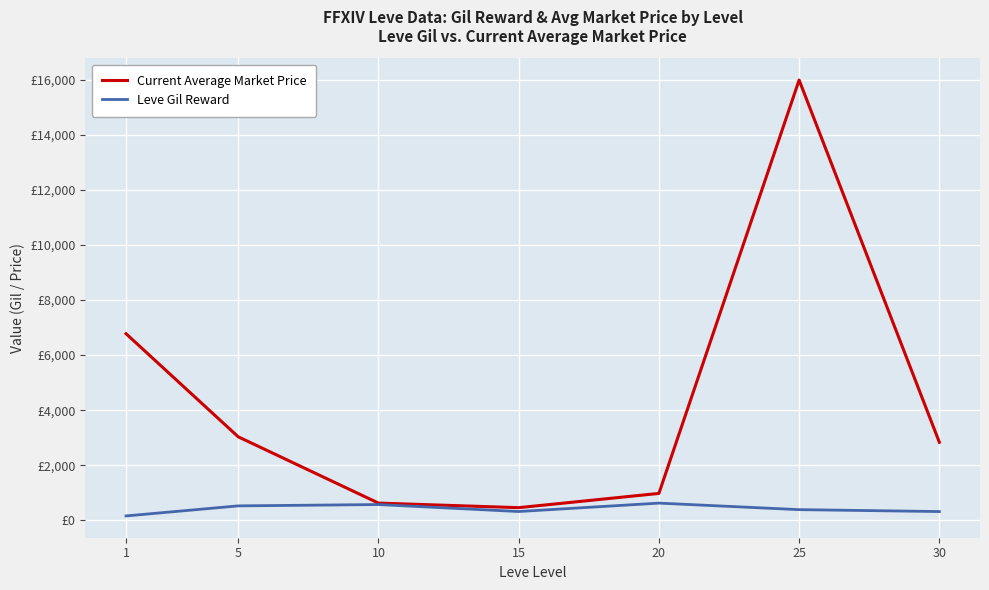

Where is the first local minimum for Current Average Market Price?

15